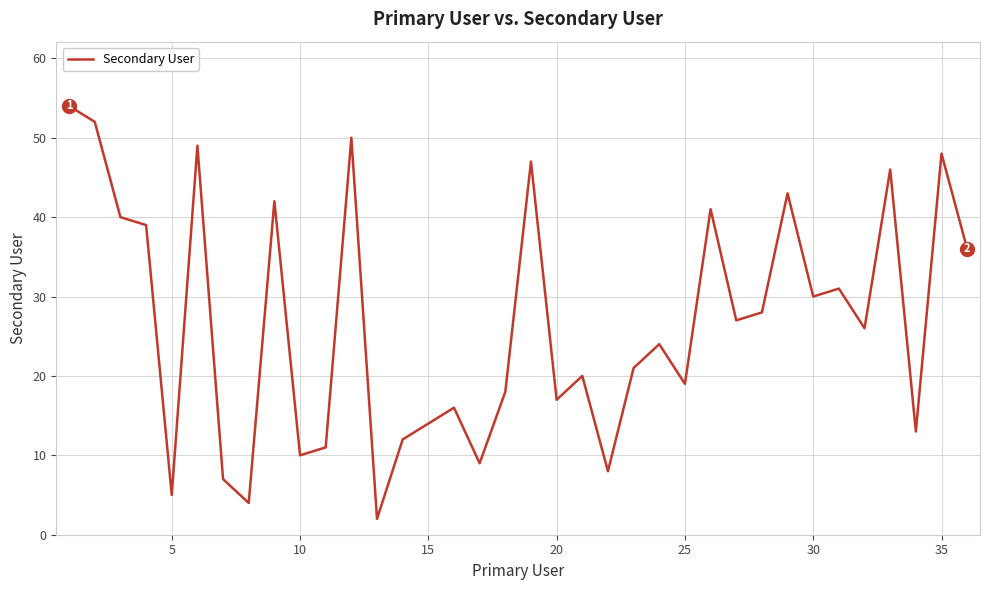

How many interior local peaks (higher than both neighbors) does the data have?

12